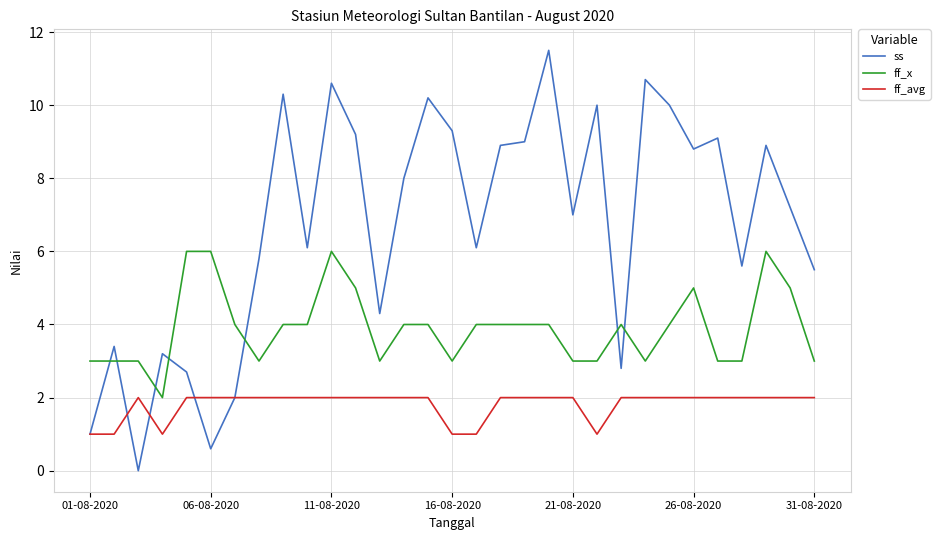

How many times do ff_x and ss cross each other?

7